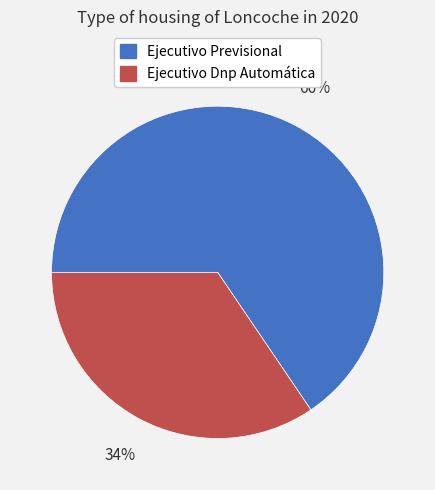

Which has a higher value, Ejecutivo Dnp Automática or Ejecutivo Previsional?

Ejecutivo Previsional